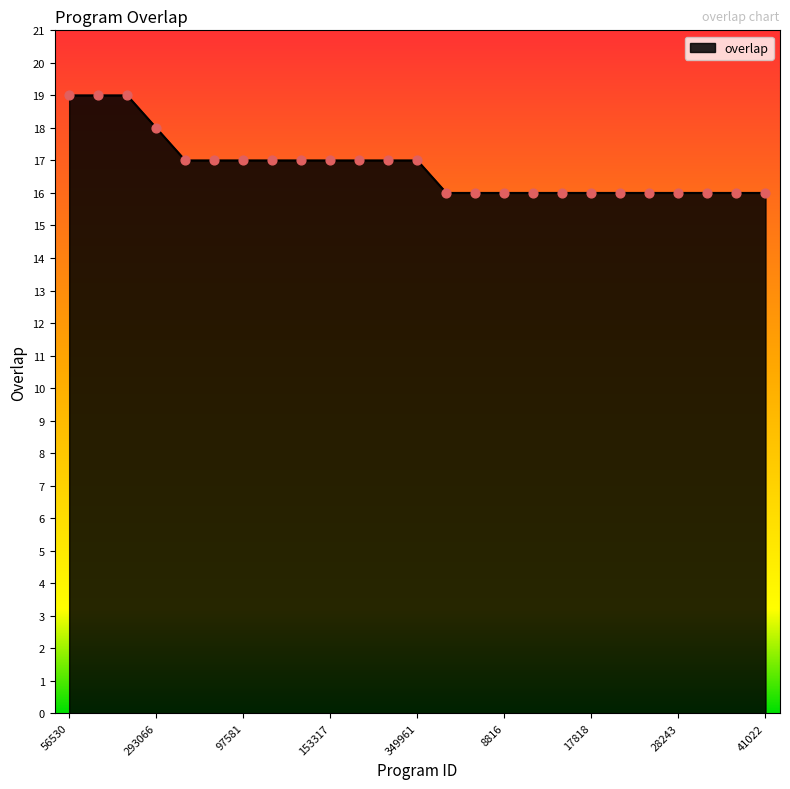

What is the greatest value displayed?

19